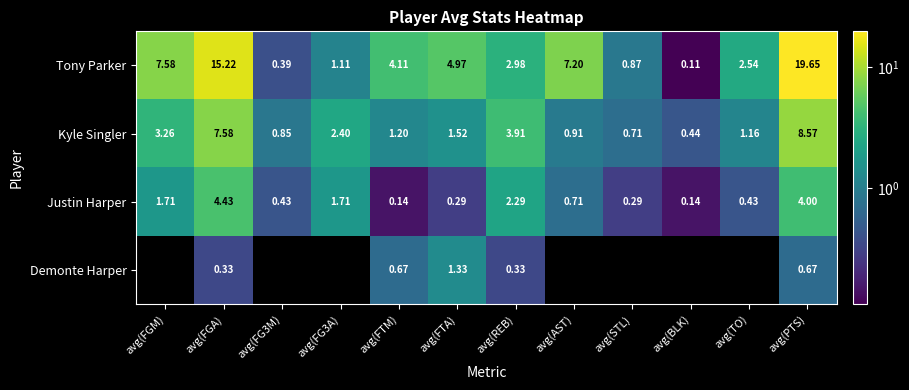

How many values in Demonte Harper are above zero?

5